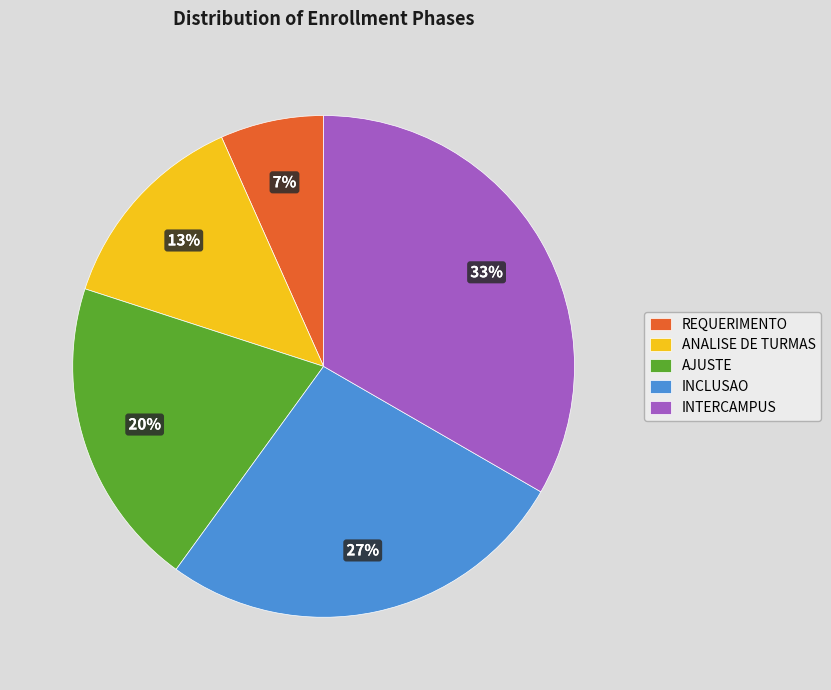

Does AJUSTE represent more than half of the total?

No